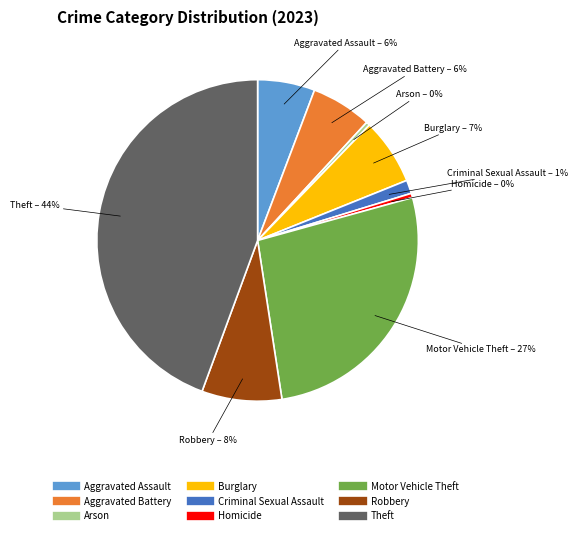

Is the sum of Homicide and Theft greater than half?

No